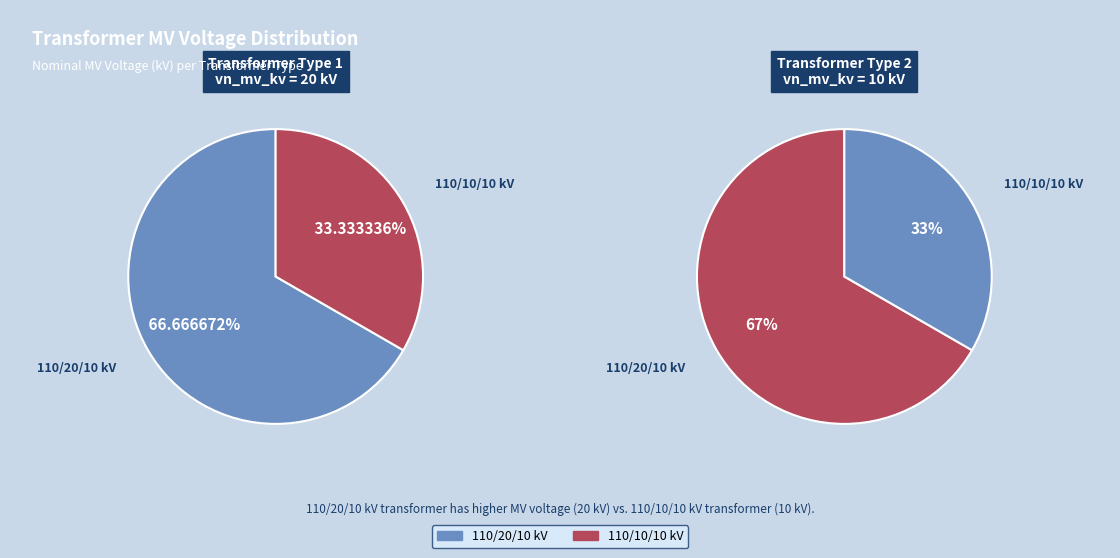

What percentage do 63/25/38 MVA 110/10/10 kV and 63/25/38 MVA 110/20/10 kV together represent?

100.0%